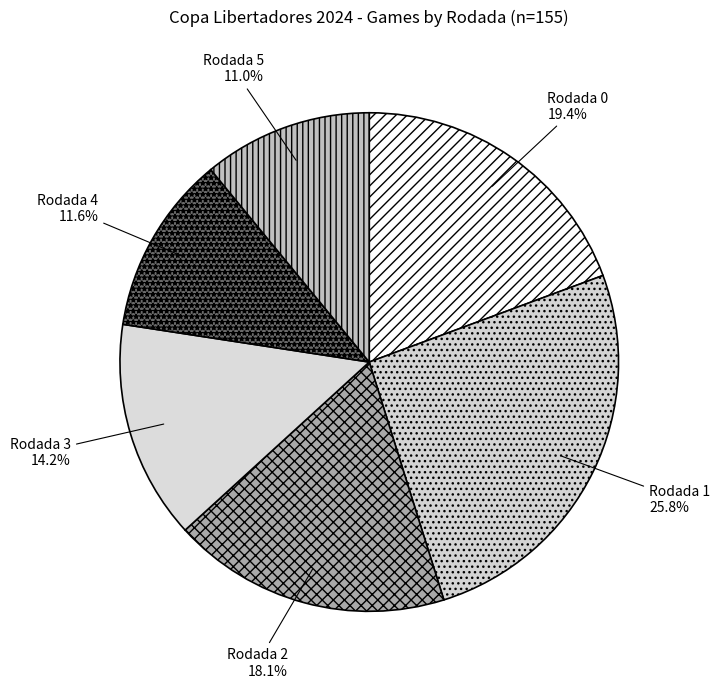

To the nearest percent, what is the difference between the Rodada 2 and Rodada 4 slice percentages?

6%